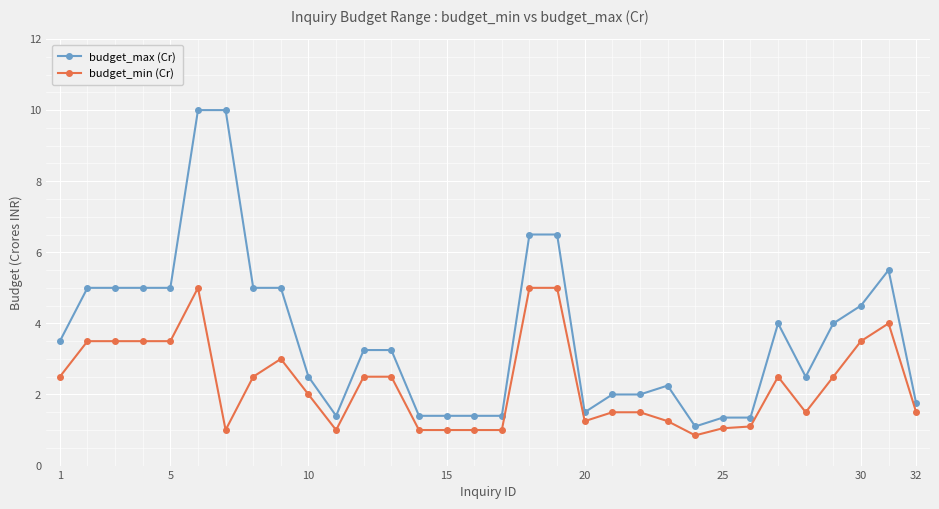

What is the average value of the budget_min (Cr) series?

2.3